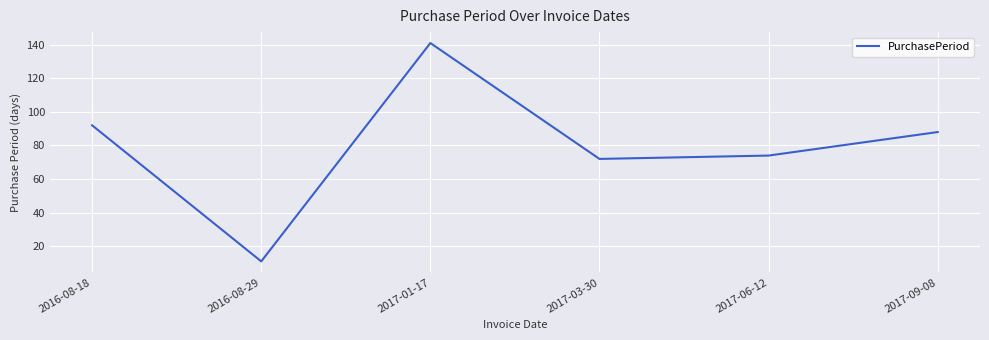

What is the greatest value displayed?

141